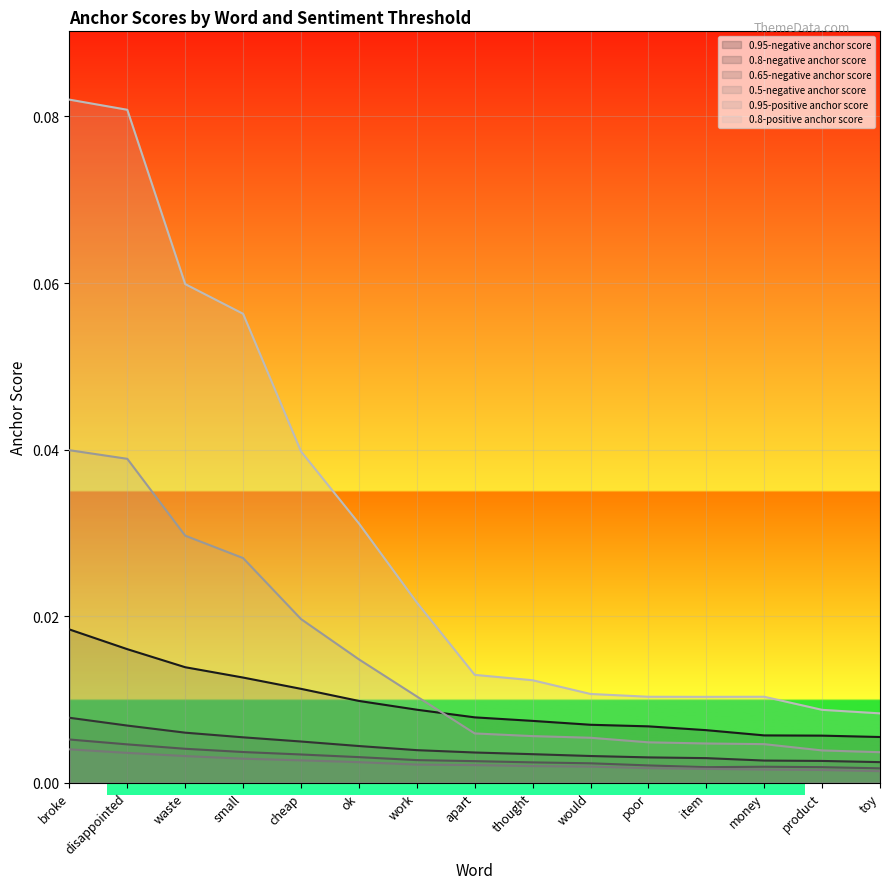

Reading left to right, list all the values displayed in this chart.

0.95-negative anchor score: broke=0.0	disappointed=0.0	waste=0.0	small=0.0	cheap=0.0	ok=0.0	work=0.0	apart=0.0	thought=0.0	would=0.0	poor=0.0	item=0.0	money=0.0	product=0.0	toy=0.0
0.8-negative anchor score: broke=0.0	disappointed=0.0	waste=0.0	small=0.0	cheap=0.0	ok=0.0	work=0.0	apart=0.0	thought=0.0	would=0.0	poor=0.0	item=0.0	money=0.0	product=0.0	toy=0.0
0.65-negative anchor score: broke=0.0	disappointed=0.0	waste=0.0	small=0.0	cheap=0.0	ok=0.0	work=0.0	apart=0.0	thought=0.0	would=0.0	poor=0.0	item=0.0	money=0.0	product=0.0	toy=0.0
0.5-negative anchor score: broke=0.0	disappointed=0.0	waste=0.0	small=0.0	cheap=0.0	ok=0.0	work=0.0	apart=0.0	thought=0.0	would=0.0	poor=0.0	item=0.0	money=0.0	product=0.0	toy=0.0
0.95-positive anchor score: broke=0.0	disappointed=0.0	waste=0.0	small=0.0	cheap=0.0	ok=0.0	work=0.0	apart=0.0	thought=0.0	would=0.0	poor=0.0	item=0.0	money=0.0	product=0.0	toy=0.0
0.8-positive anchor score: broke=0.1	disappointed=0.1	waste=0.1	small=0.1	cheap=0.0	ok=0.0	work=0.0	apart=0.0	thought=0.0	would=0.0	poor=0.0	item=0.0	money=0.0	product=0.0	toy=0.0